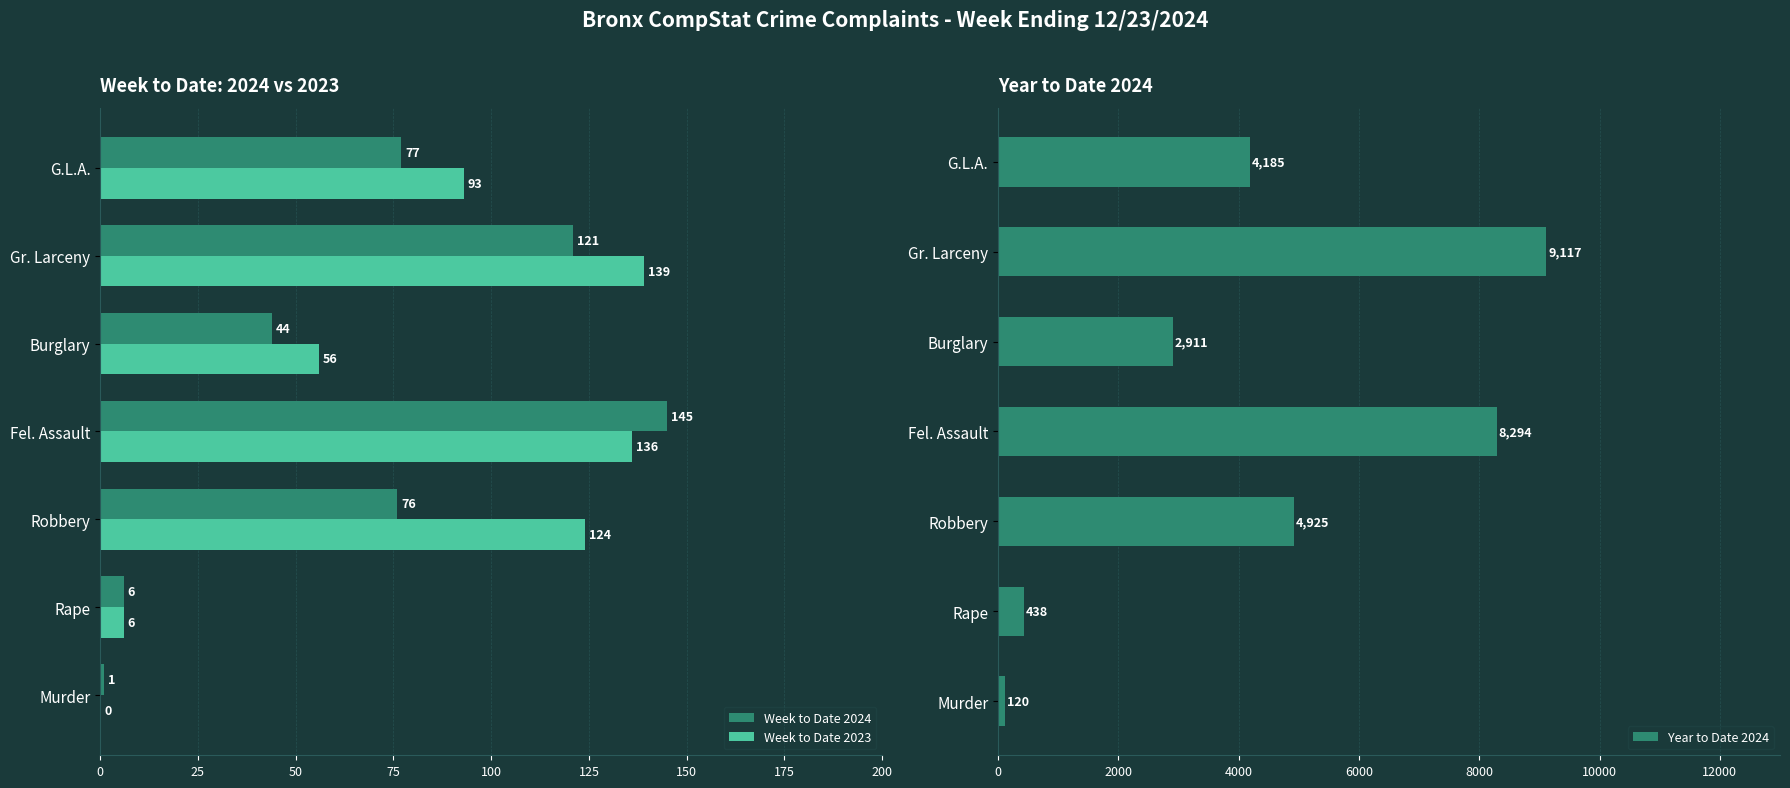

True or false: Week to Date 2024 has a value of 76 at Robbery.

True